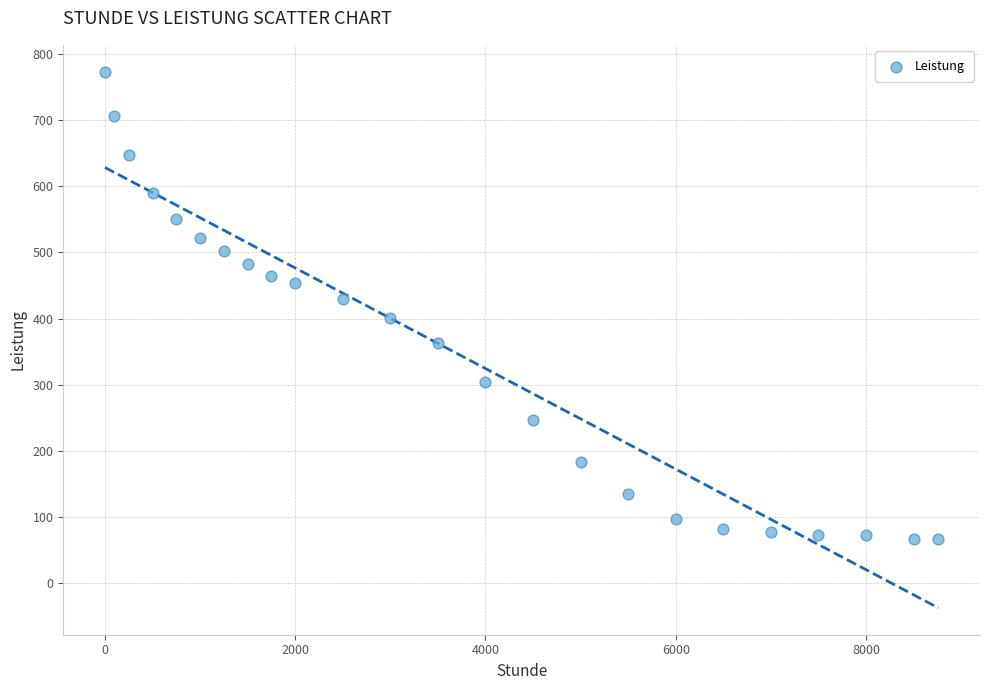

What is the range of Y values (max minus min)?

705.5